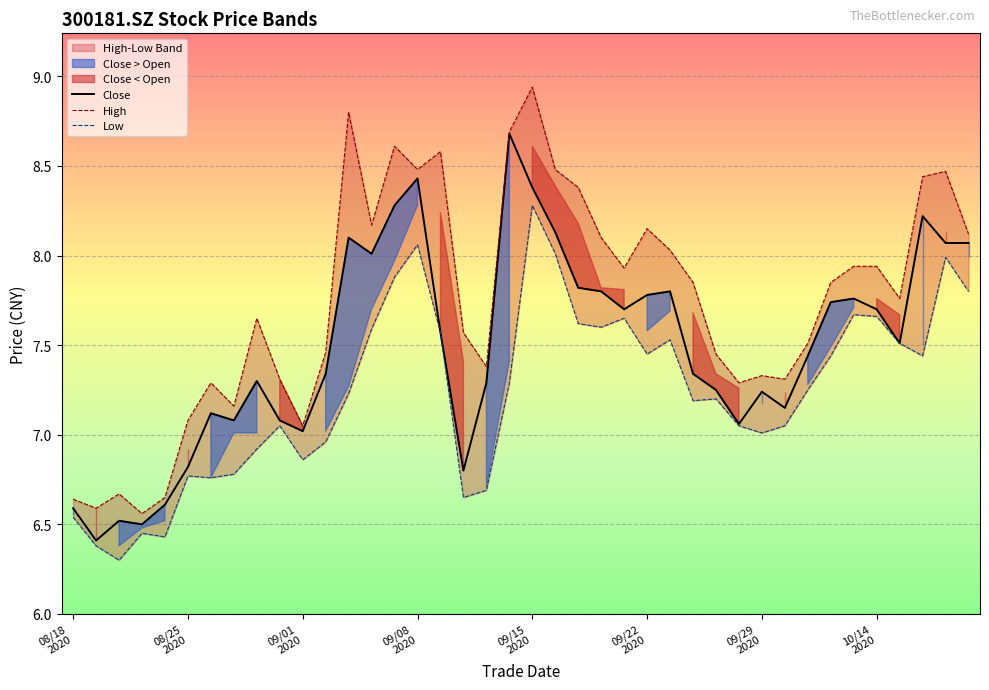

What is the lowest value of the Close series?

6.4